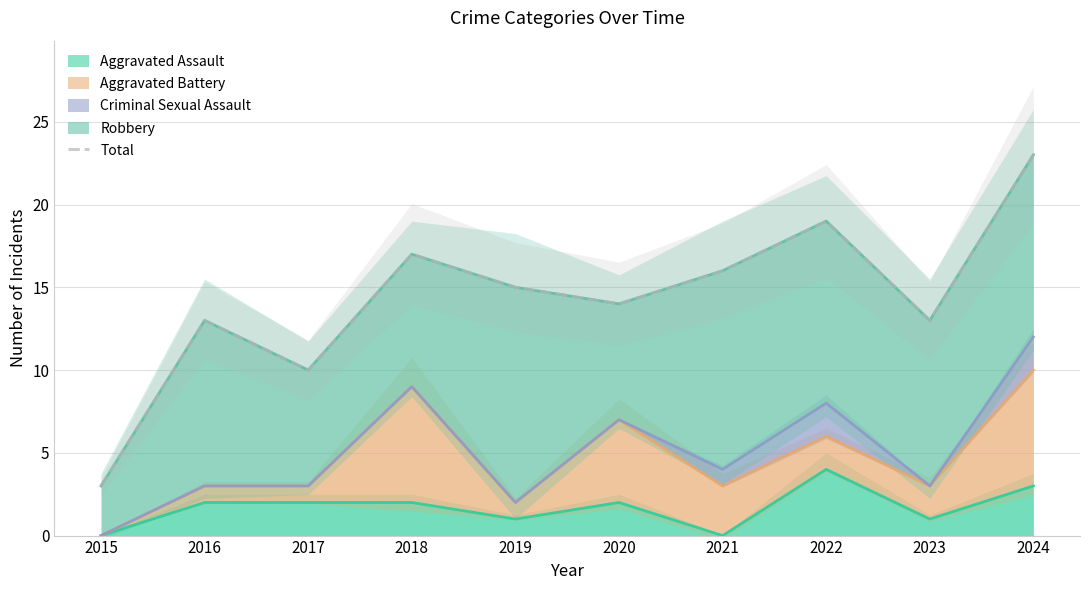

List the labels in order of value, largest first.

2024, 2022, 2018, 2021, 2019, 2020, 2016, 2023, 2017, 2015